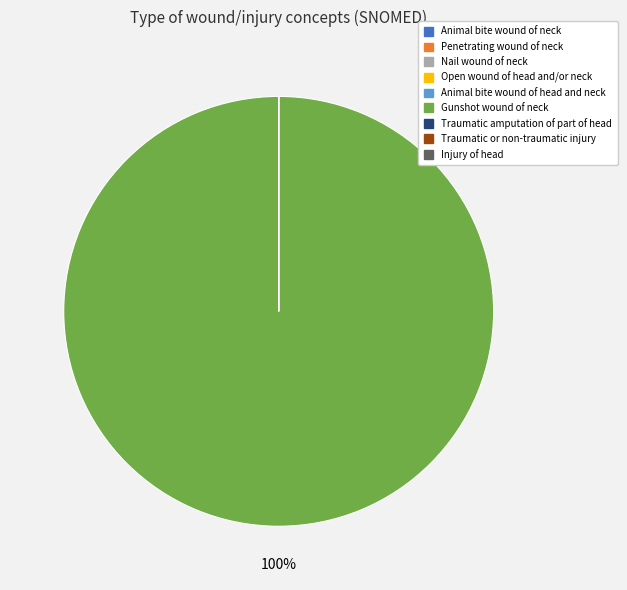

To the nearest percent, what is the difference between the largest and smallest slice percentages?

100%